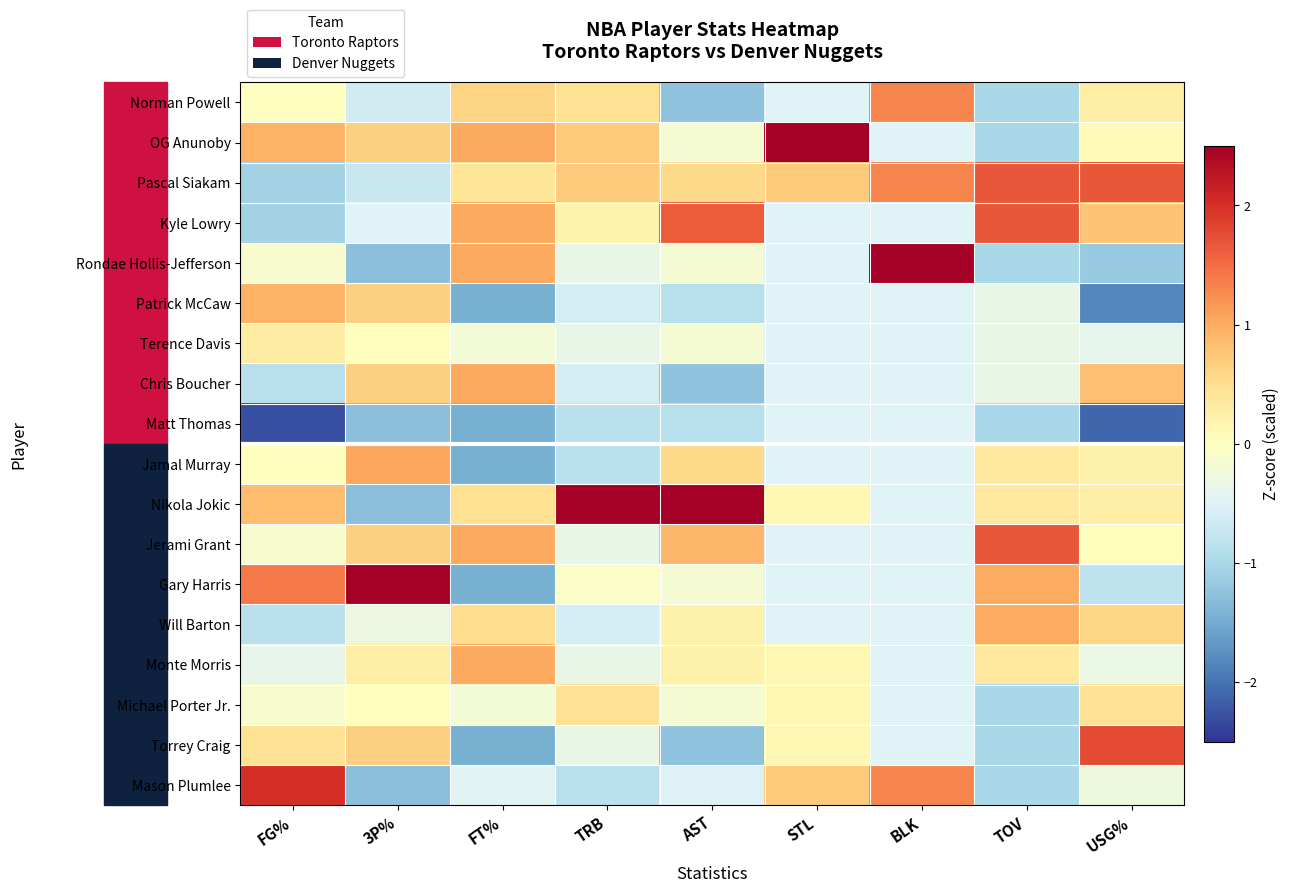

At TRB, list the series in order from smallest to largest.

Matt Thomas, Jamal Murray, Mason Plumlee, Patrick McCaw, Chris Boucher, Will Barton, Rondae Hollis-Jefferson, Terence Davis, Jerami Grant, Monte Morris, Torrey Craig, Gary Harris, Kyle Lowry, Norman Powell, Michael Porter Jr., OG Anunoby, Pascal Siakam, Nikola Jokic